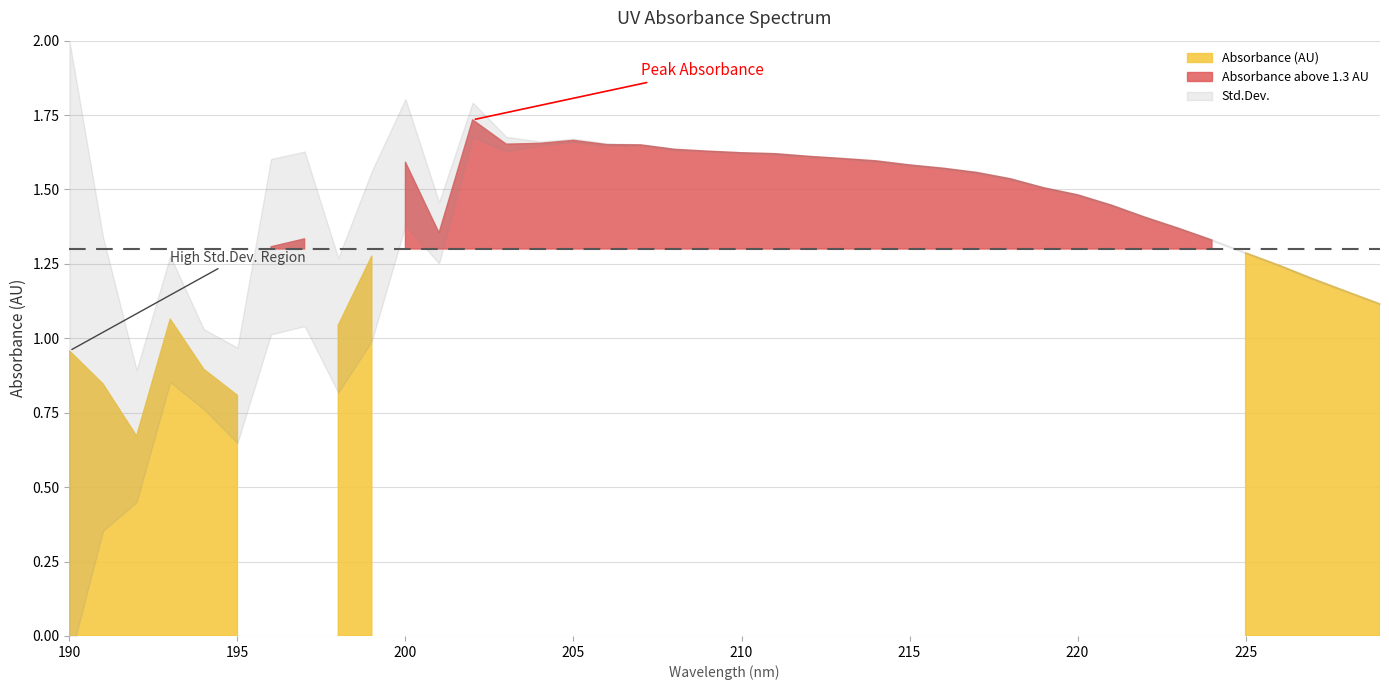

After their last crossing, which series has the higher values: Absorbance (AU) or Std.Dev.?

Absorbance (AU)